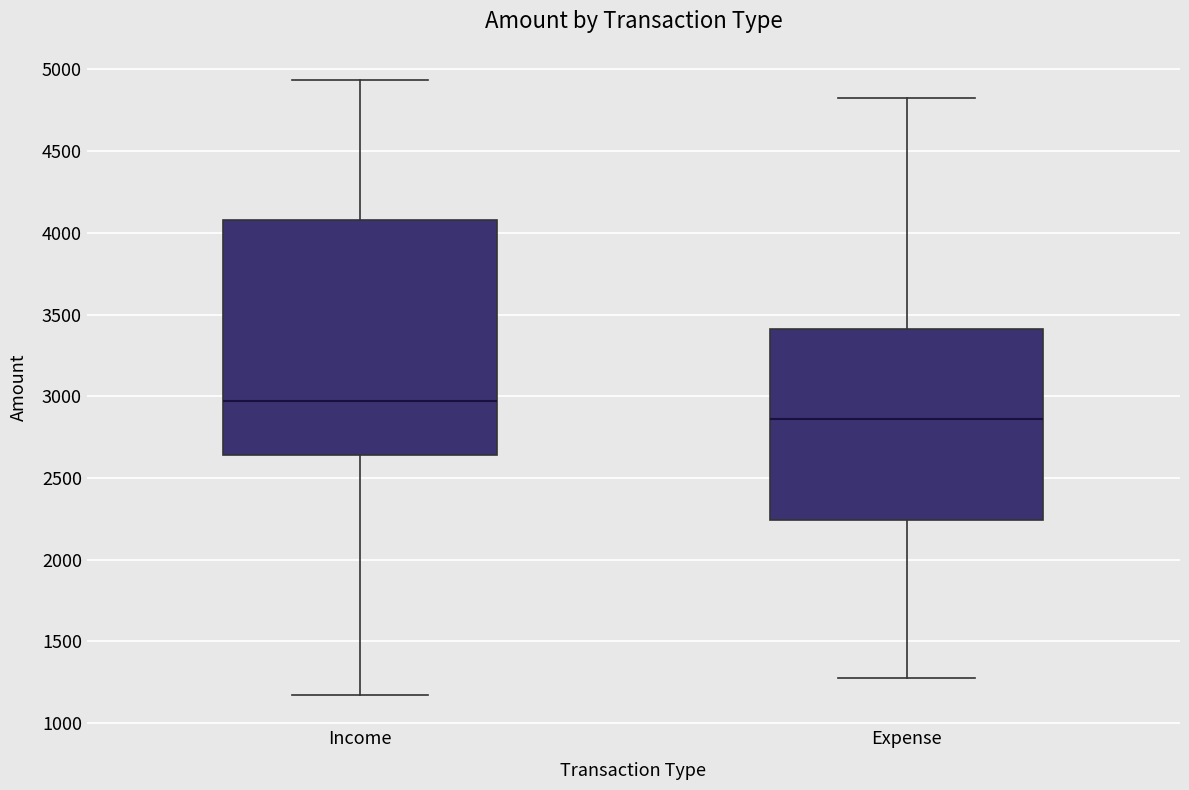

Where does the lower whisker of the box for Income end on the y-axis? The values are not printed on the chart, so give them approximately, as read against the axis.

1150